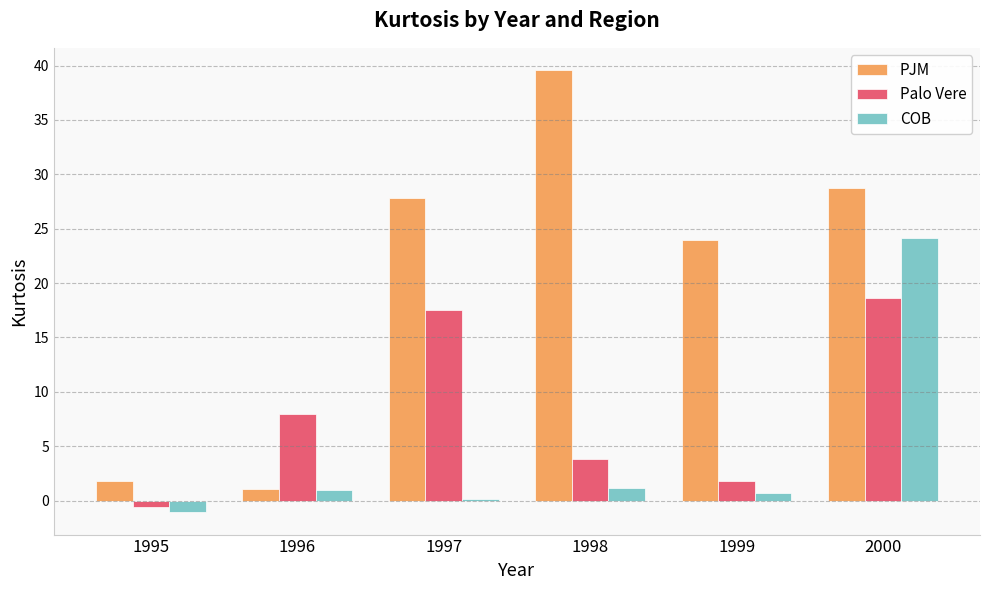

At which label does COB reach its peak?

2000